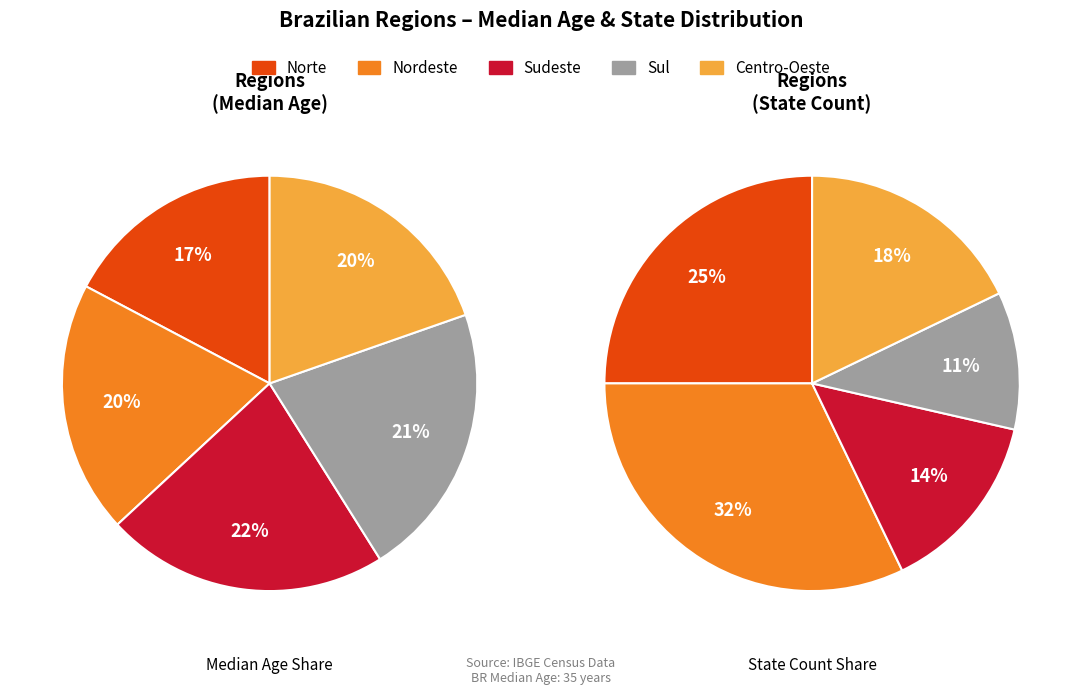

How many slices are in this pie chart?

5